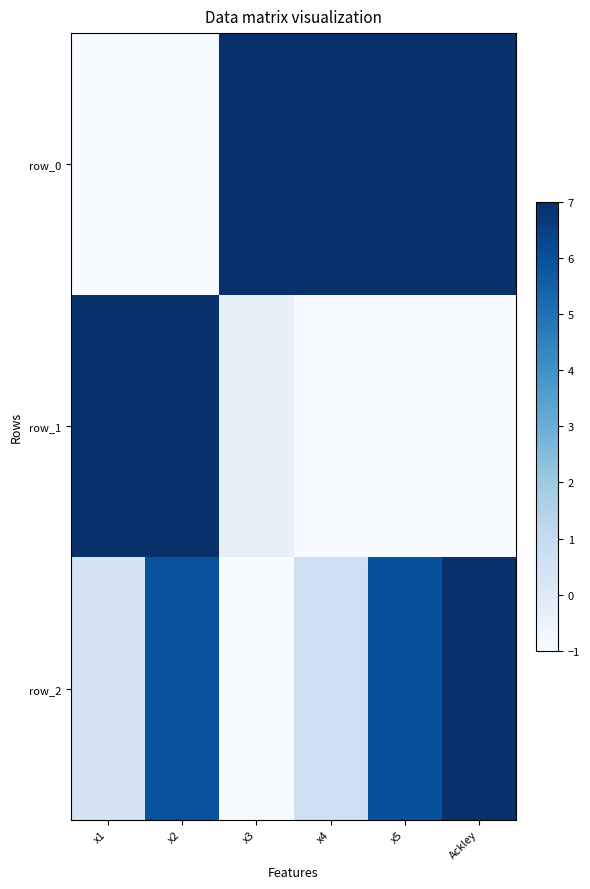

How many row_0 values are between -1 and 7?

6